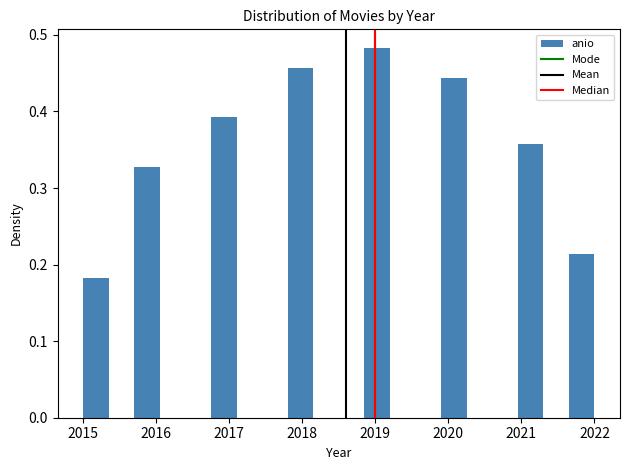

Around what value on the x-axis is the tallest bar? Give the approximate position of its centre, as read against the axis.

2019.0